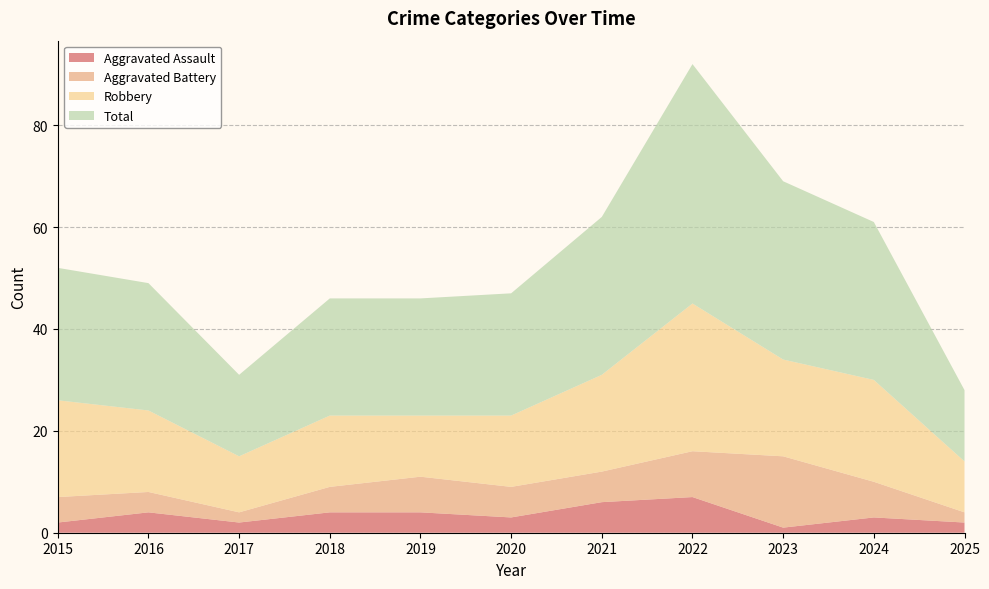

Reading left to right, transcribe all the data shown in this chart.

Aggravated Assault: 2	4	2	4	4	3	6	7	1	3	2
Aggravated Battery: 5	4	2	5	7	6	6	9	14	7	2
Robbery: 19	16	11	14	12	14	19	29	19	20	10
Total: 26	25	16	23	23	24	31	47	35	31	14